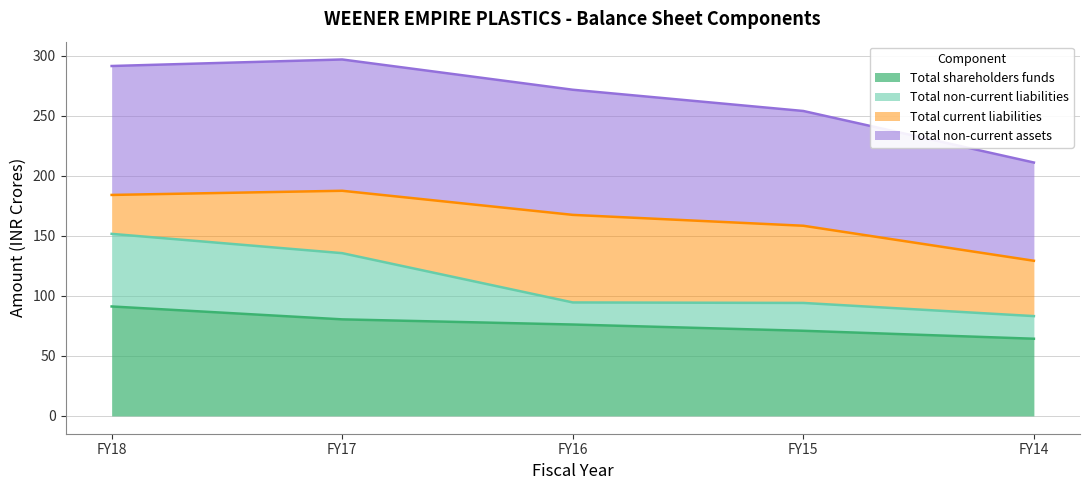

In Total non-current assets, how many points are higher than both neighbors (excluding endpoints)?

1